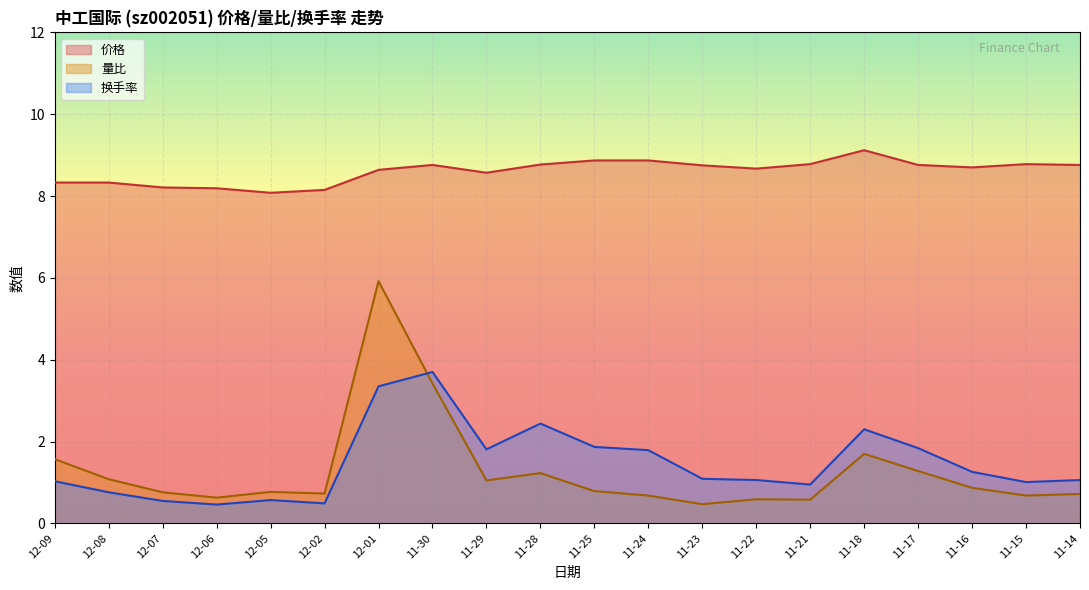

How many times do 换手率 and 量比 cross each other?

1